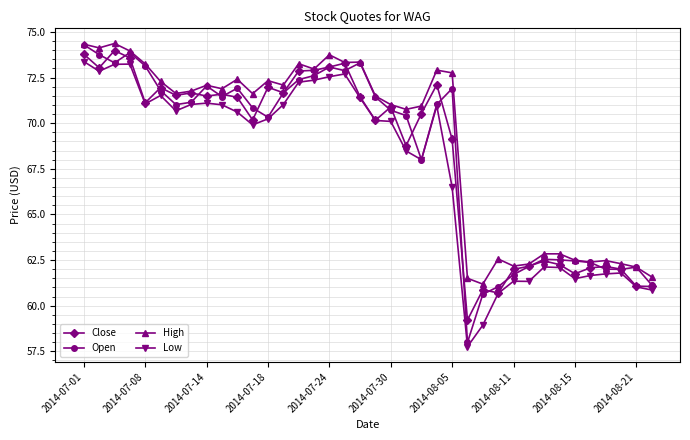

True or false: Low and High intersect in this chart.

False